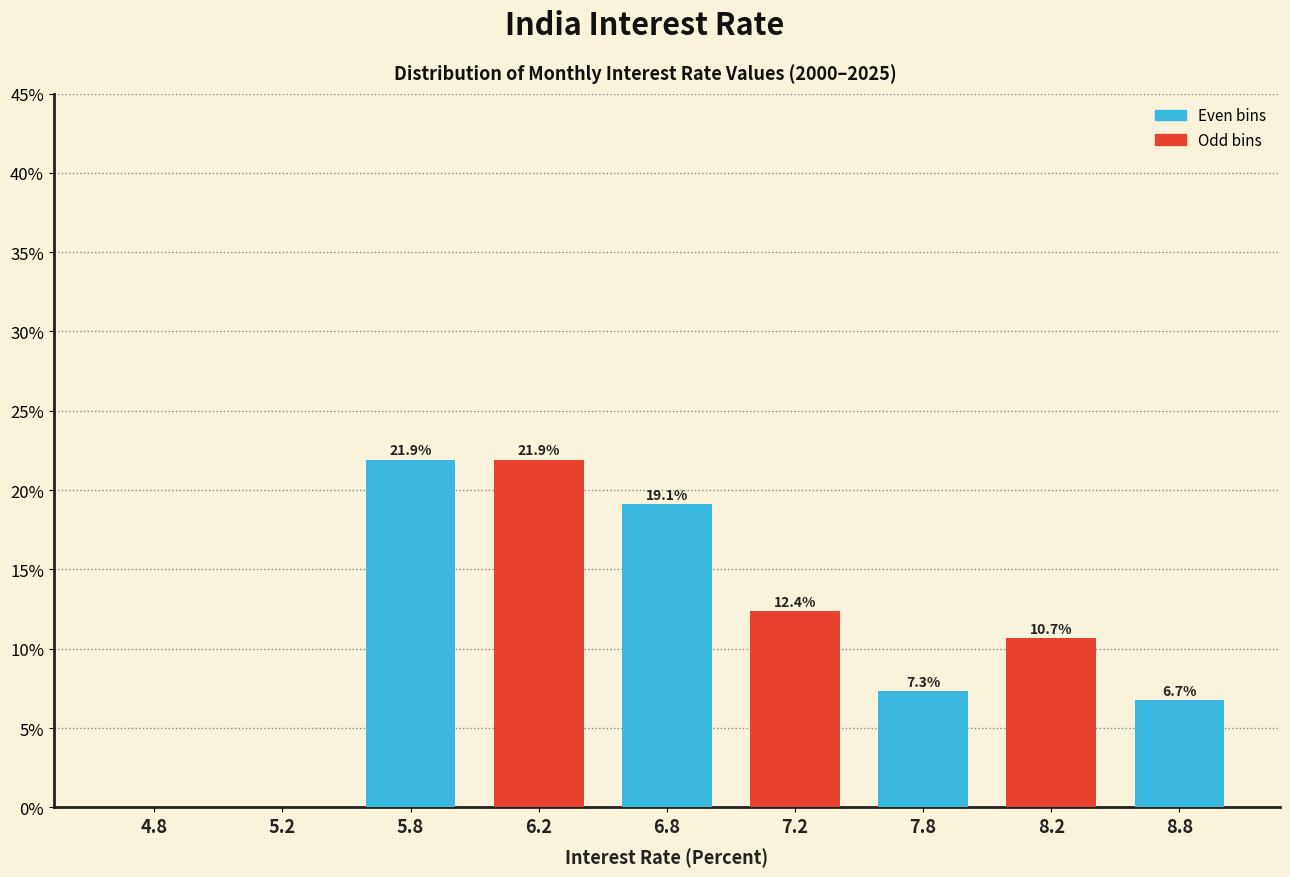

Reading left to right, transcribe all the data shown in this chart.

4.8=0.0	5.2=0.0	5.8=21.9	6.2=21.9	6.8=19.1	7.2=12.4	7.8=7.3	8.2=10.7	8.8=6.7